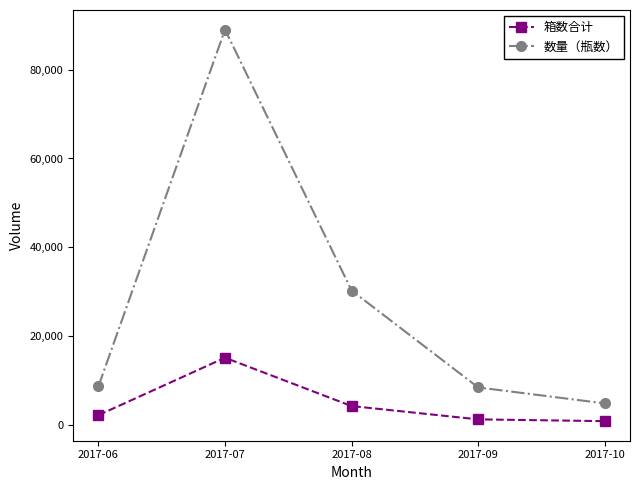

Rank the series by their maximum value, from highest to lowest.

数量（瓶数）, 箱数合计